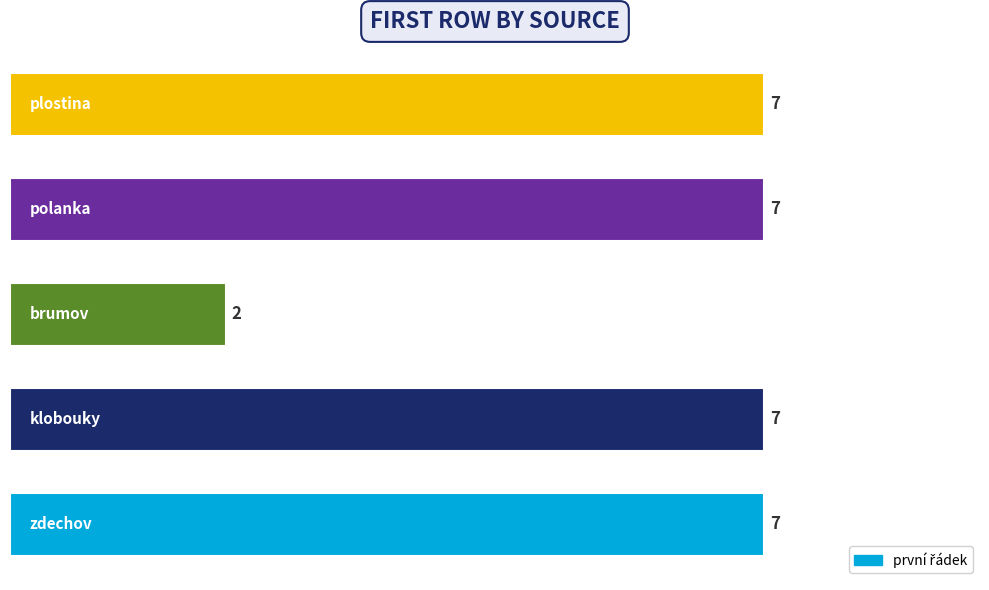

What is the maximum value shown in the chart?

7